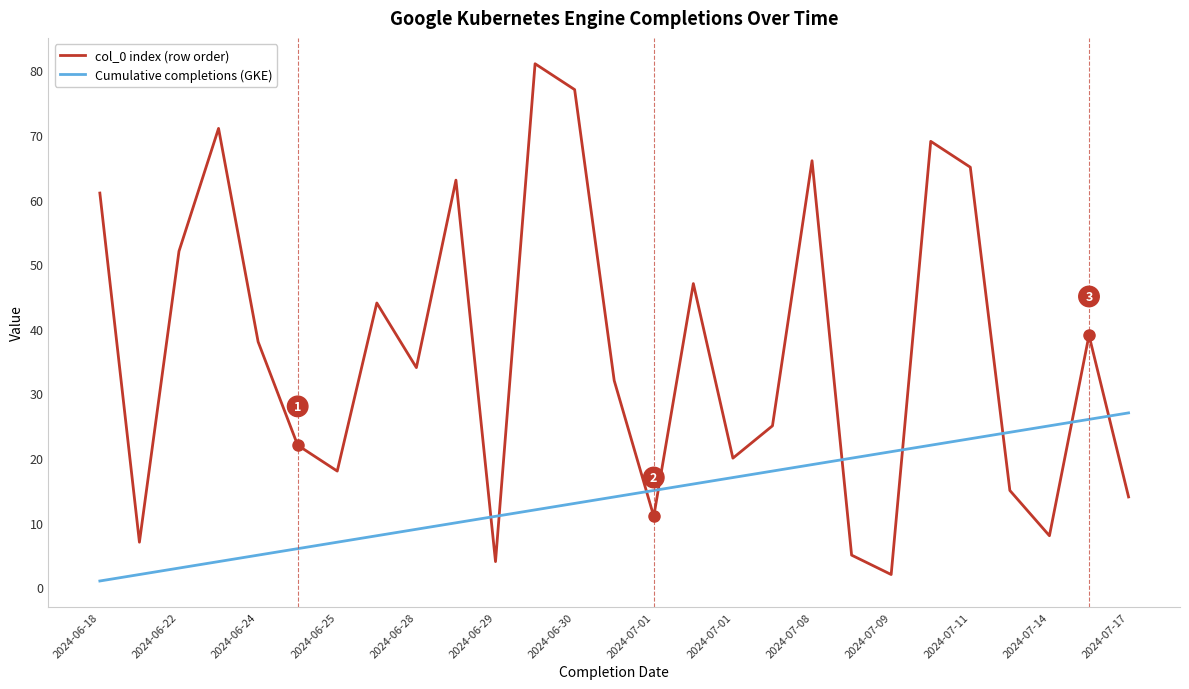

What is the maximum value for Cumulative completions (GKE)?

27